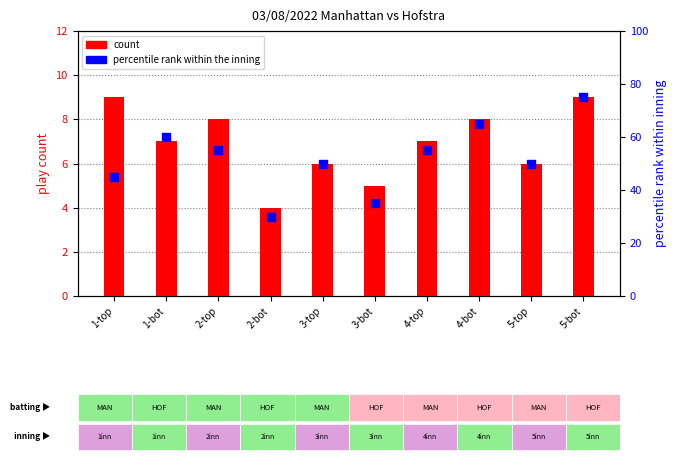

Which series has the largest total across all categories?

percentile rank within the inning